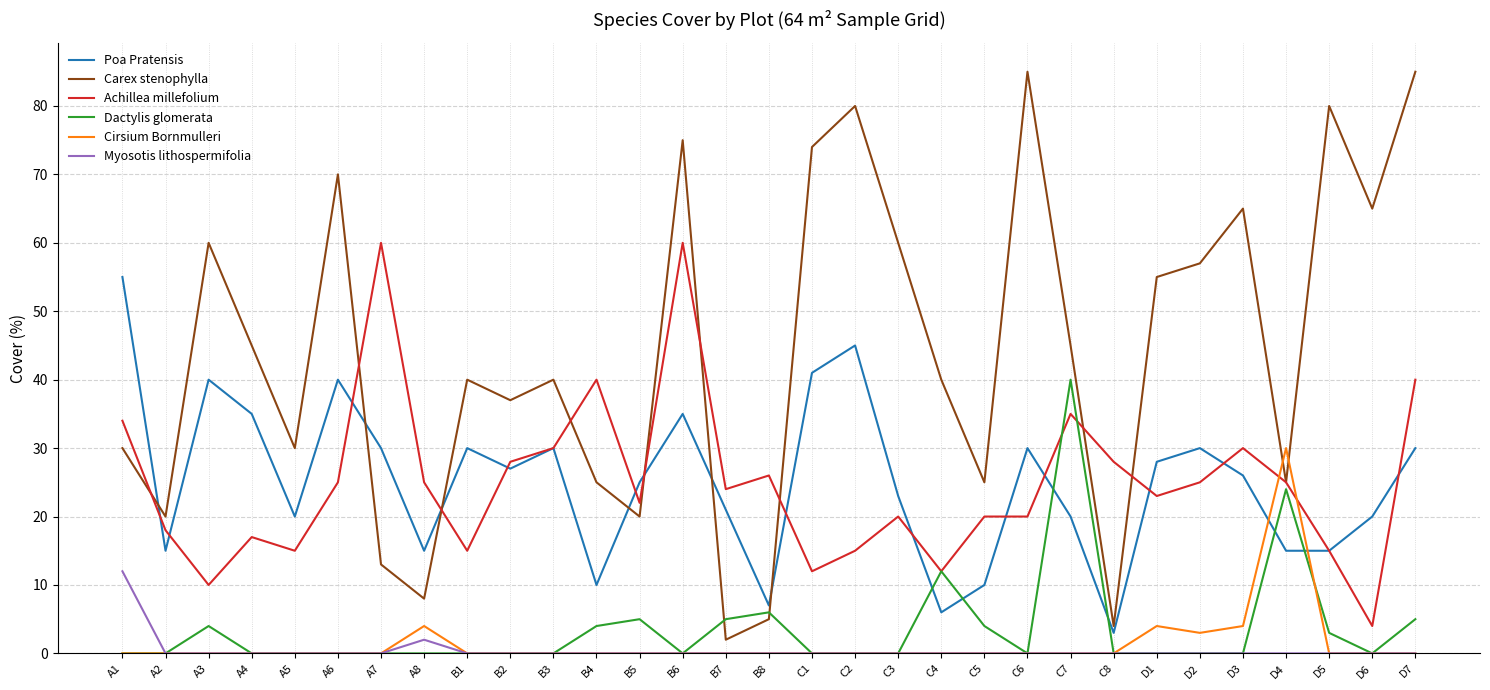

True or false: Poa Pratensis has more than 2 points higher than both neighbors.

True